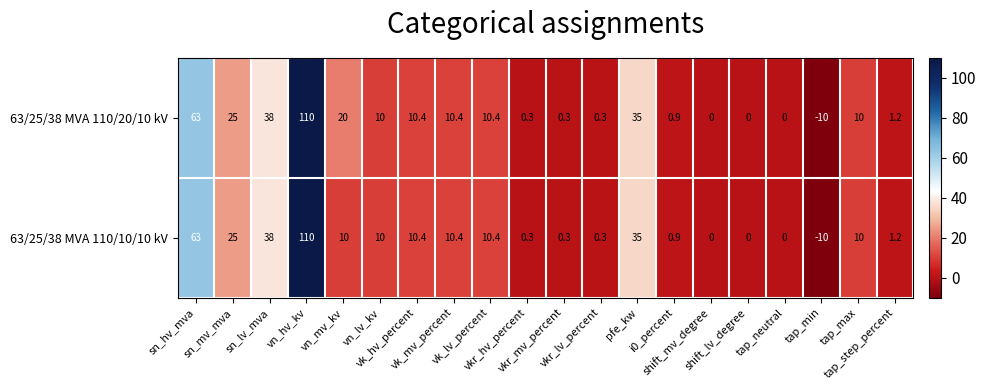

What is the difference between the maximum and minimum values in the 63/25/38 MVA 110/20/10 kV series?

120.0